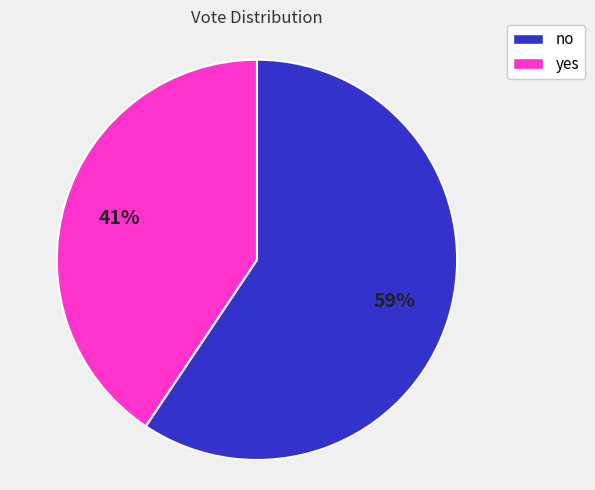

Rank the categories by value from lowest to highest.

yes, no